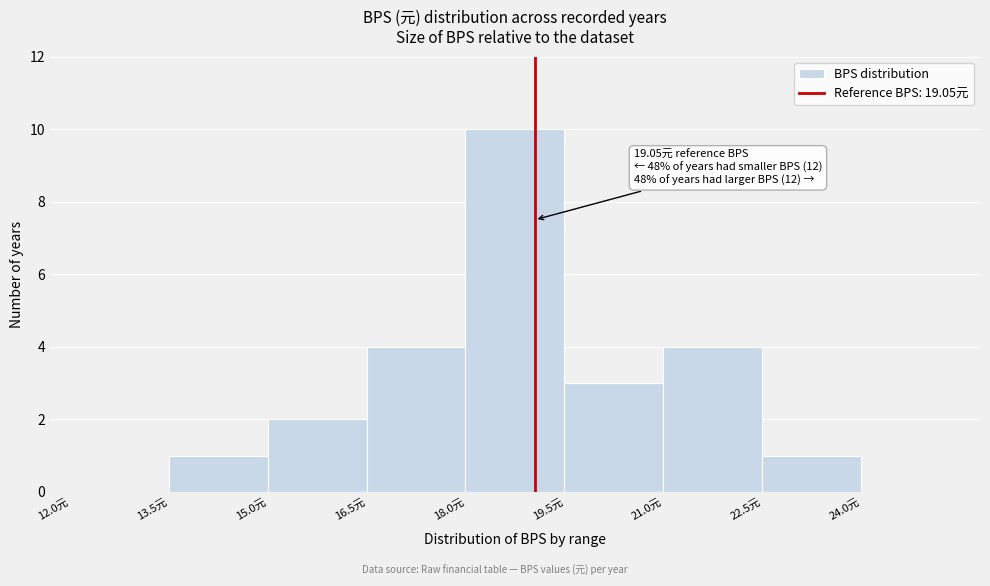

Which range on the x-axis has the tallest bar?

18.0 to 19.5